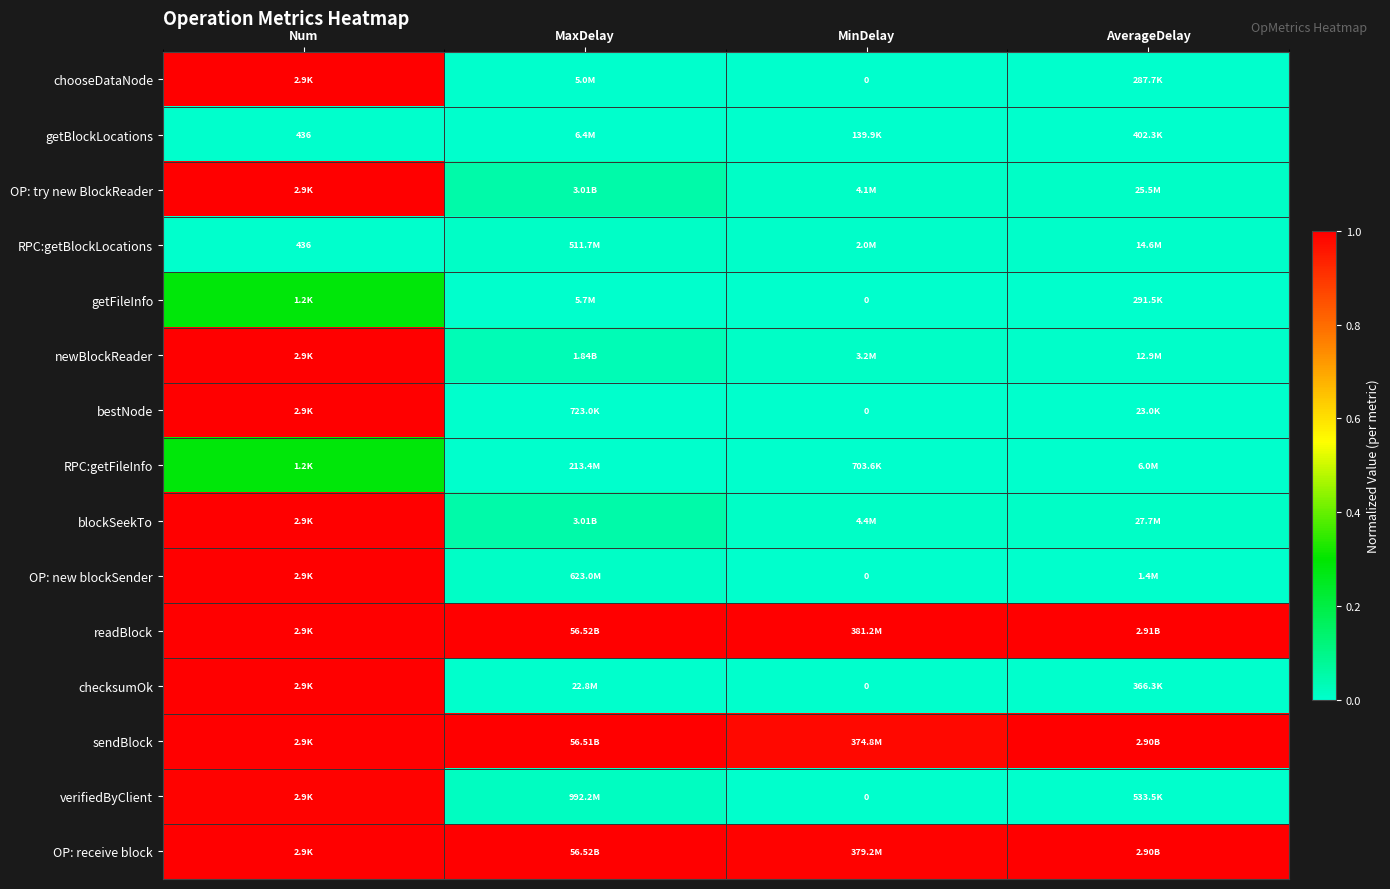

List the series in order of their peak value, highest first.

OP: try new BlockReader, newBlockReader, bestNode, blockSeekTo, readBlock, OP: receive block, sendBlock, chooseDataNode, OP: new blockSender, checksumOk, verifiedByClient, getFileInfo, RPC:getFileInfo, RPC:getBlockLocations, getBlockLocations